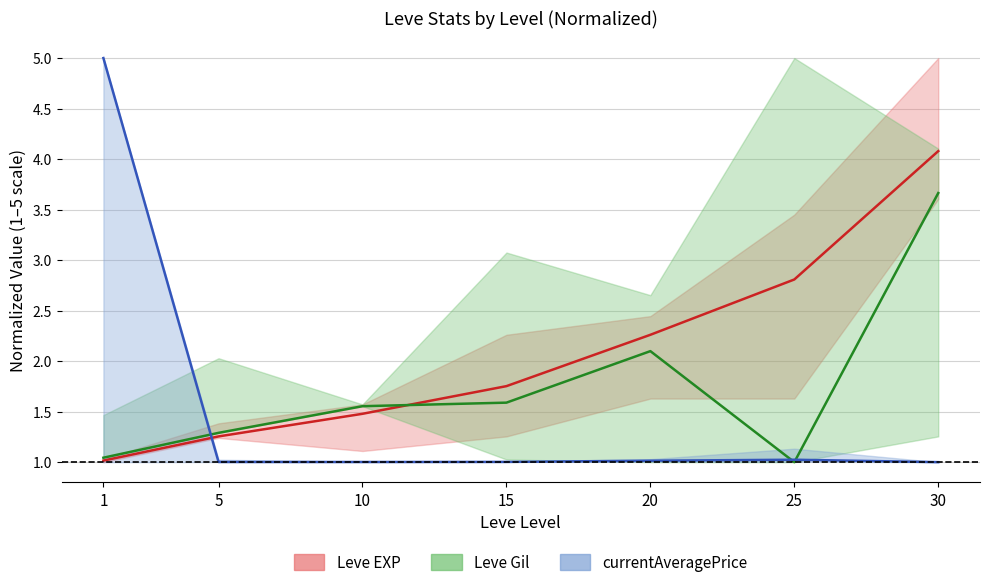

What is the difference between the maximum and second lowest values in the currentAveragePrice (mid) series?

4.0